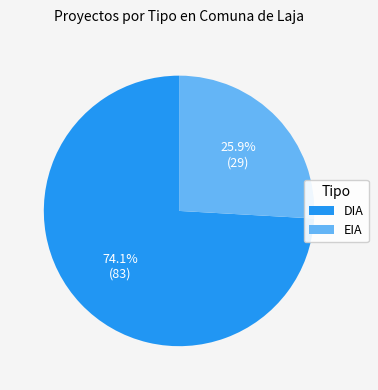

Which category accounts for the majority?

DIA